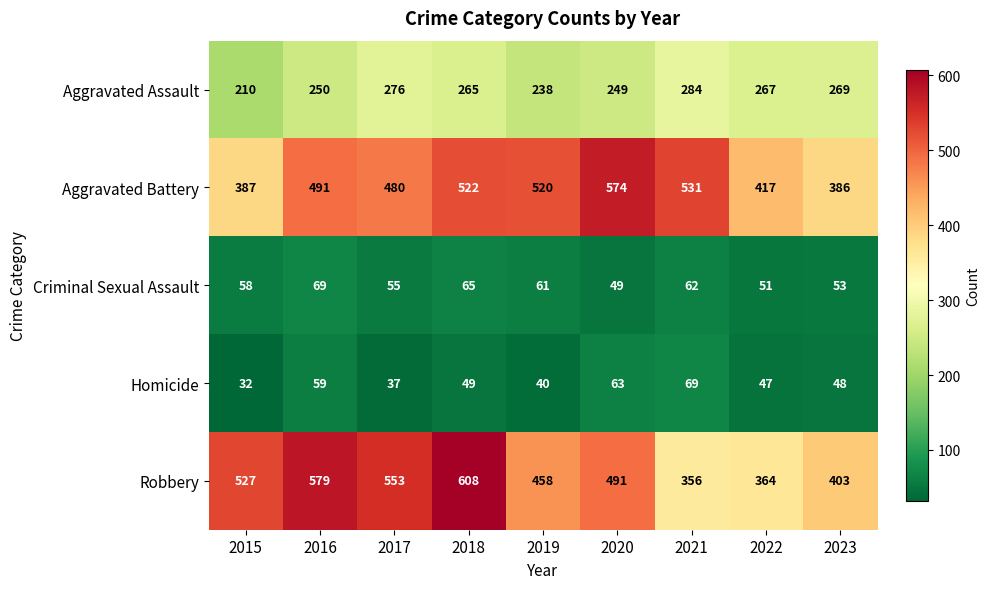

What is the difference between the maximum and minimum values in the Aggravated Assault series?

74